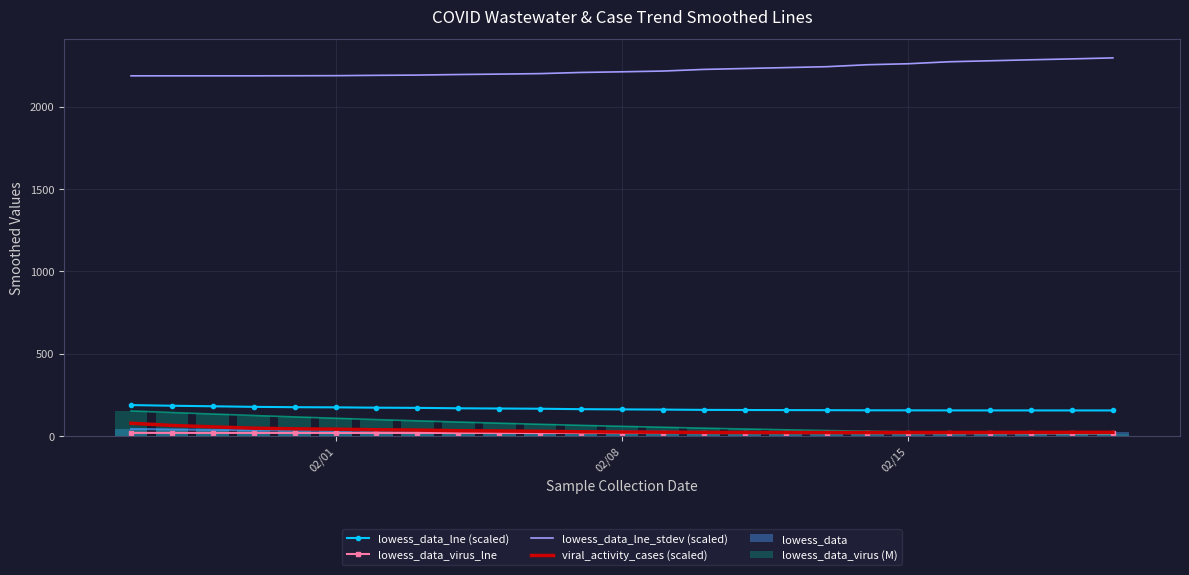

Does the chart contain any negative values?

No